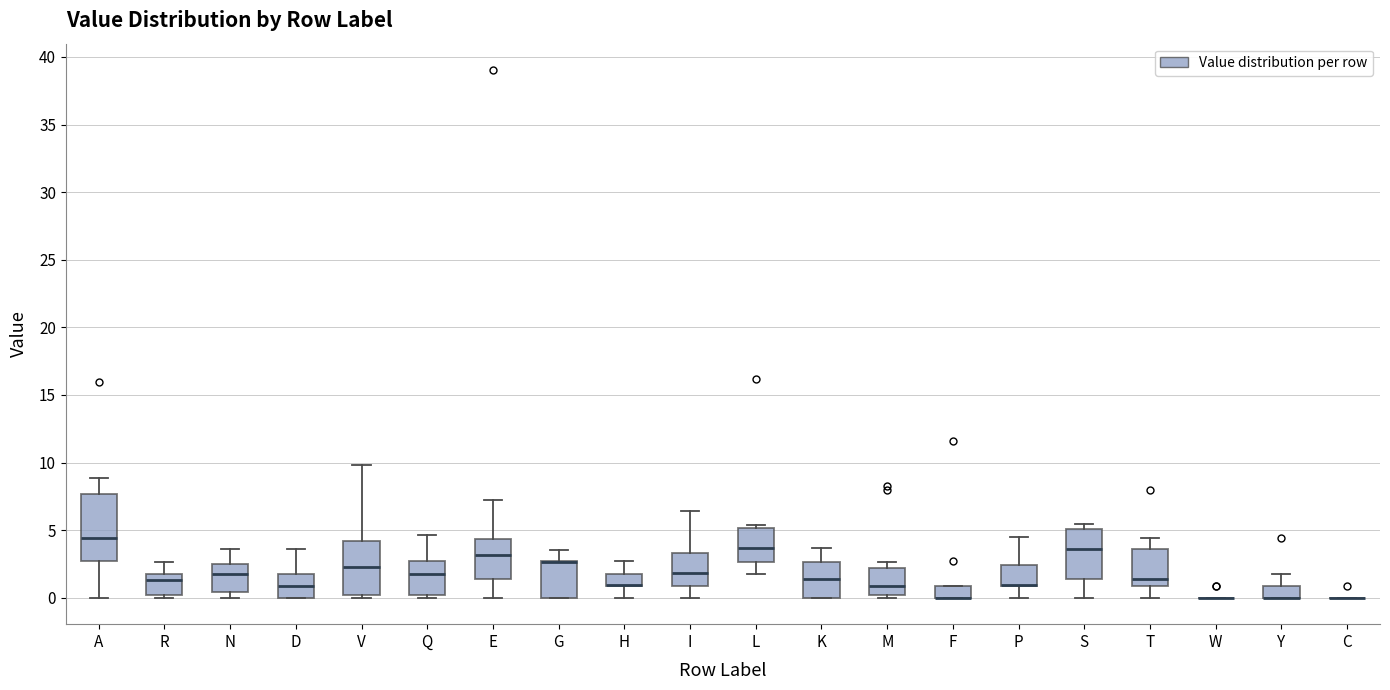

Where is the upper edge of the box for K on the y-axis? The values are not printed on the chart, so give them approximately, as read against the axis.

2.5